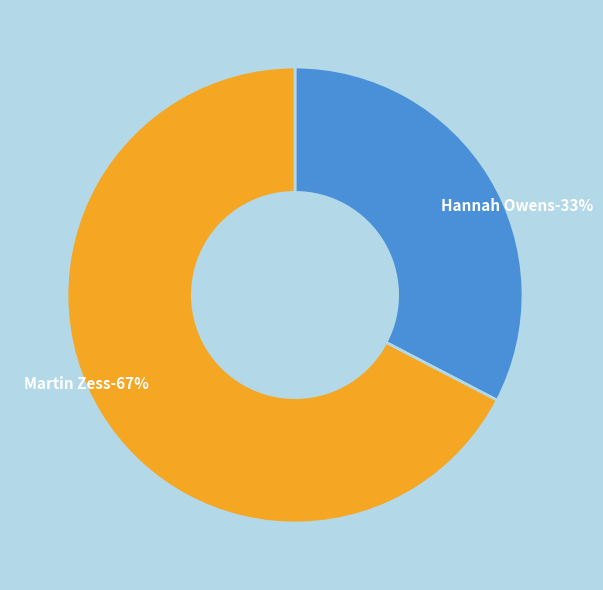

What is the largest slice in the pie chart?

Martin Zess